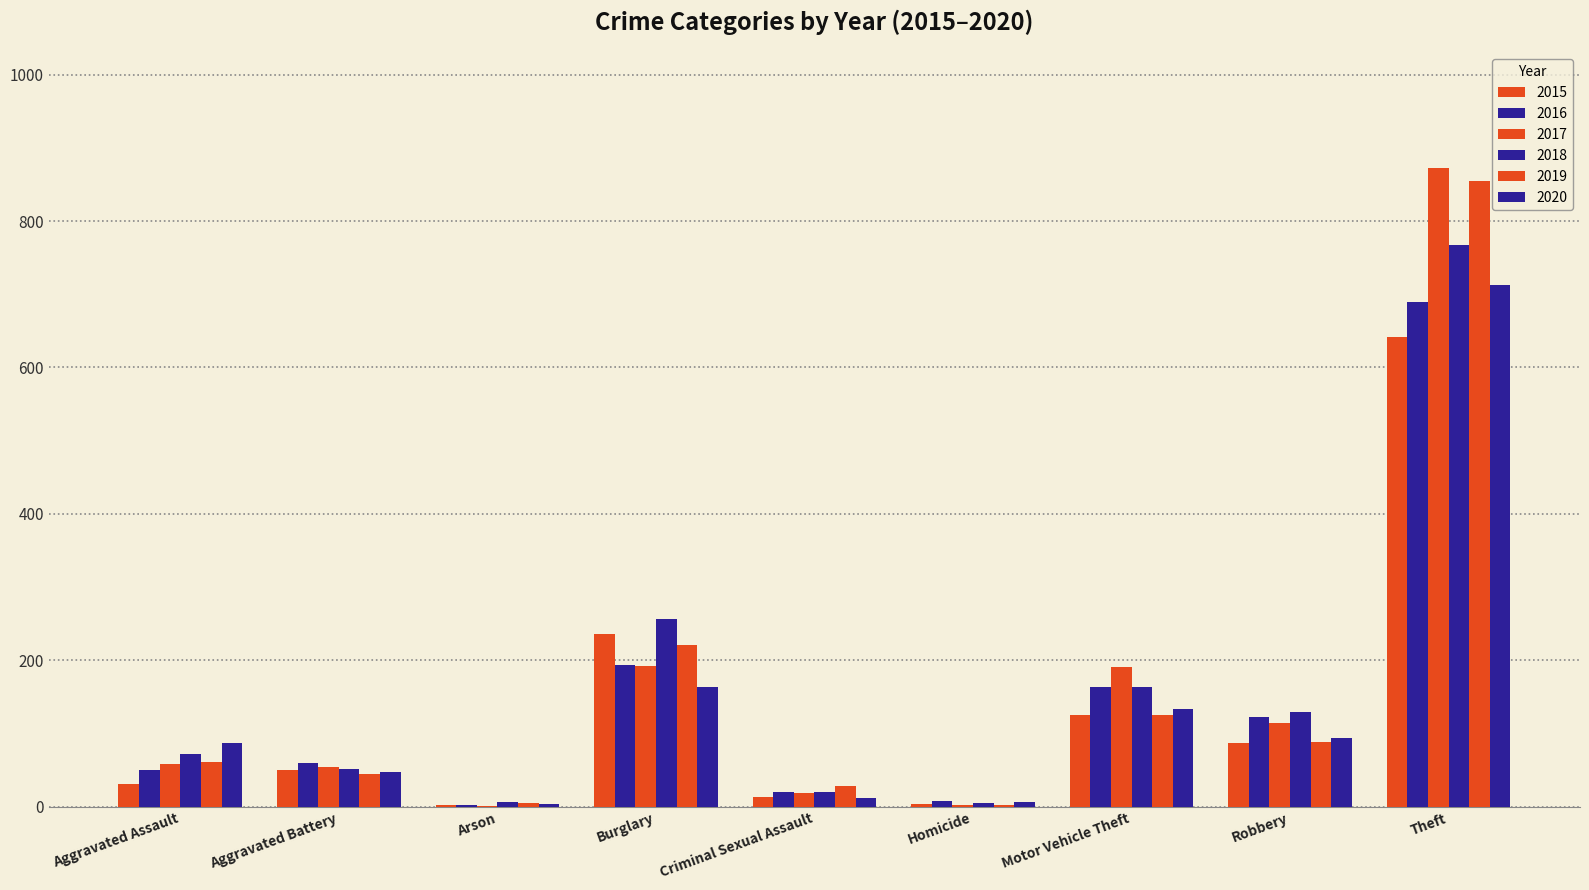

What position from the right is Arson?

7